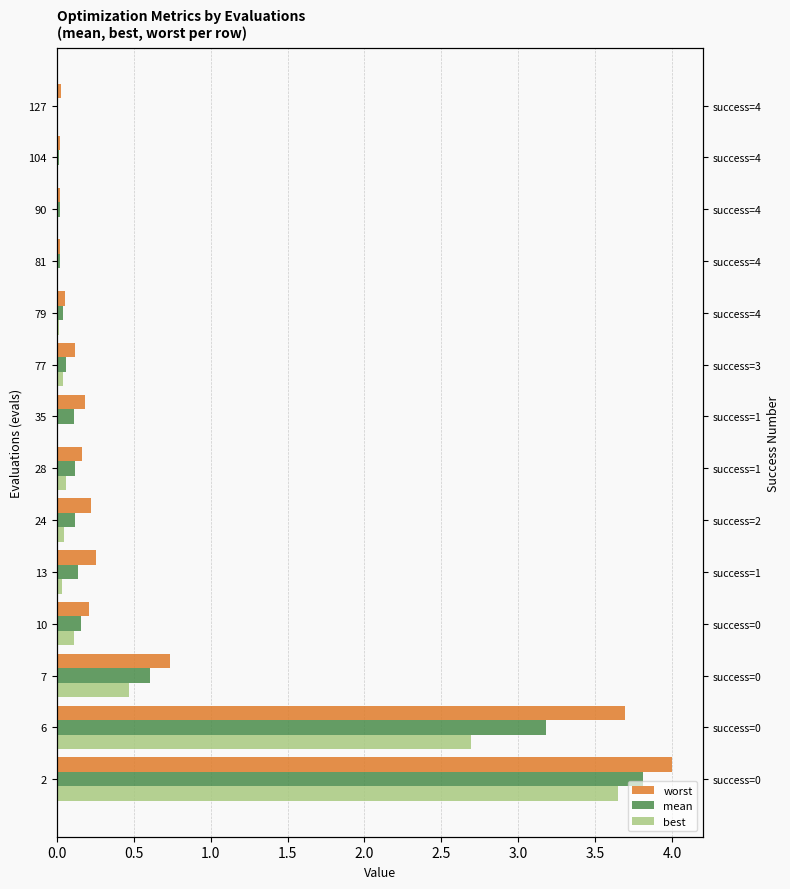

What is the average value of the worst series?

0.7